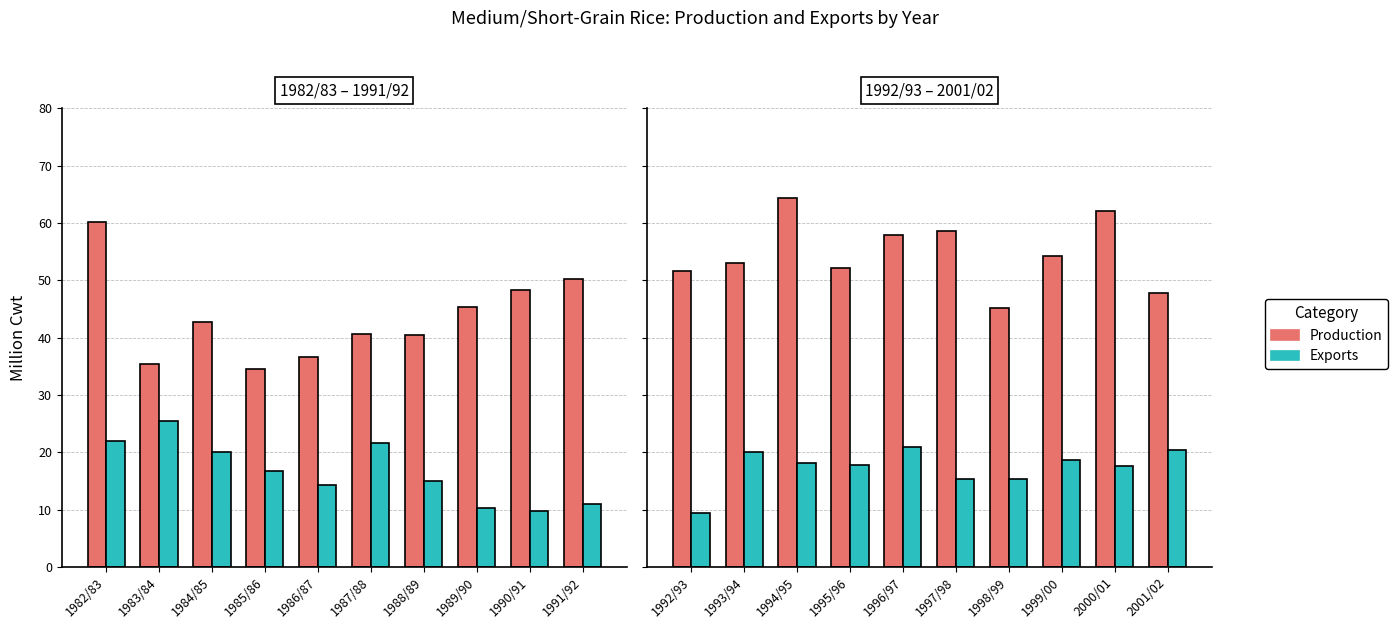

Does the chart contain stacked bars?

No